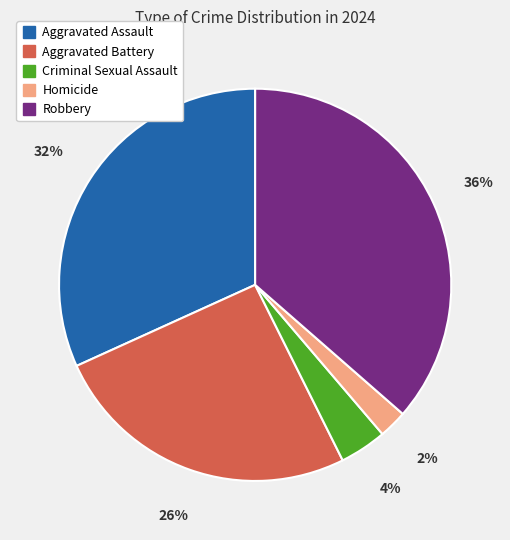

Is it true that Aggravated Assault is 32% of the pie?

True